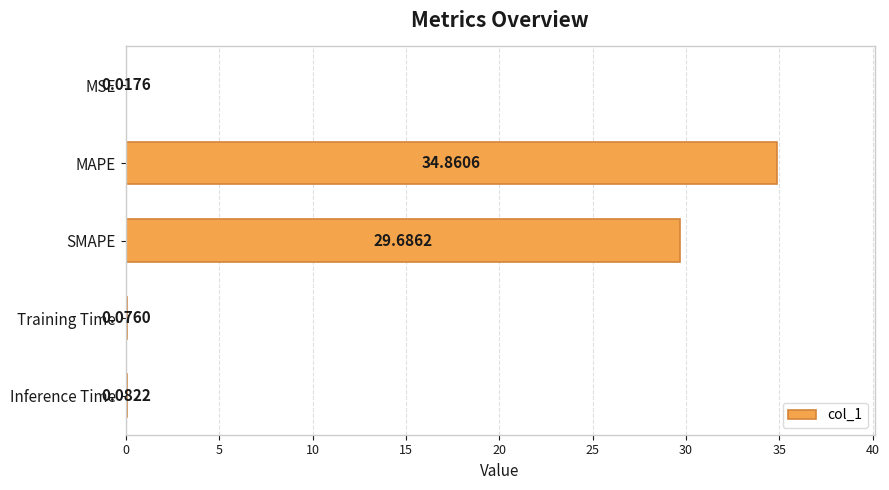

Which has a higher value, MSE or Training Time?

Training Time